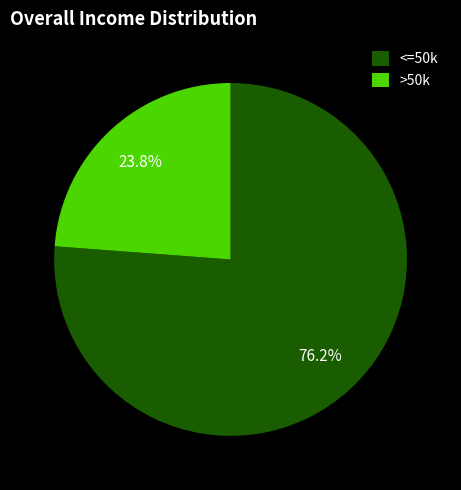

Do <=50k and >50k together represent more than half of the pie?

Yes